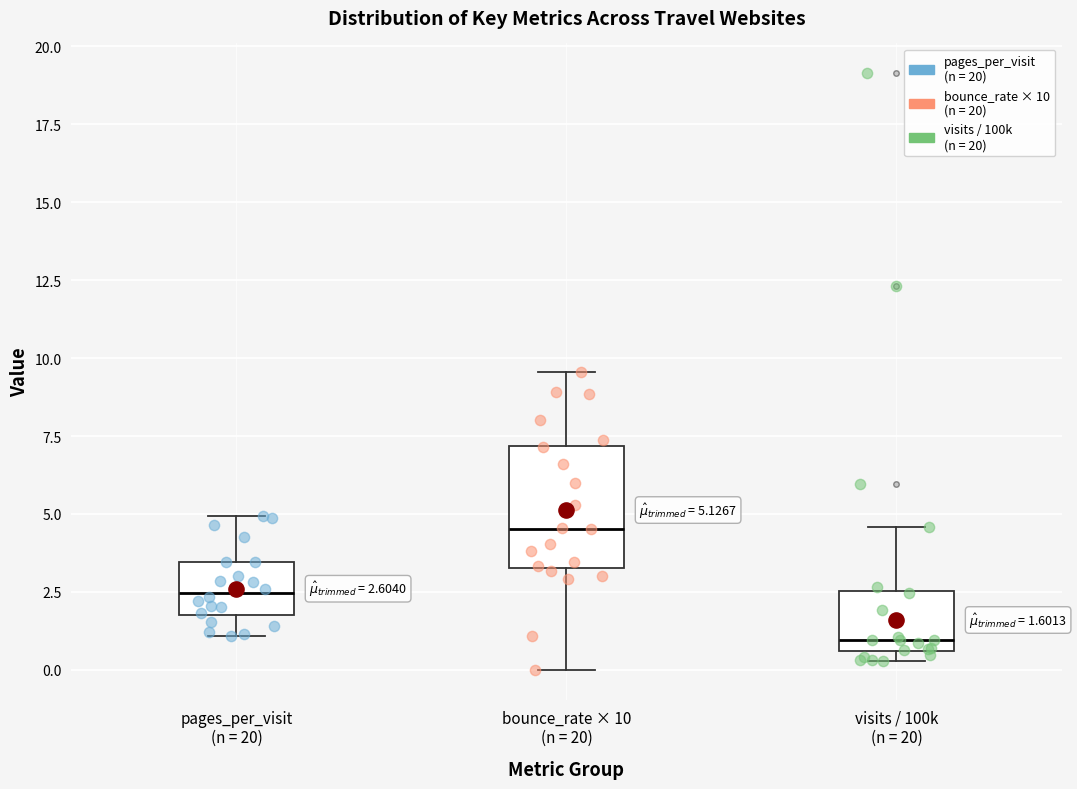

Which box has the lowest median line?

visits / 100k (n = 20)